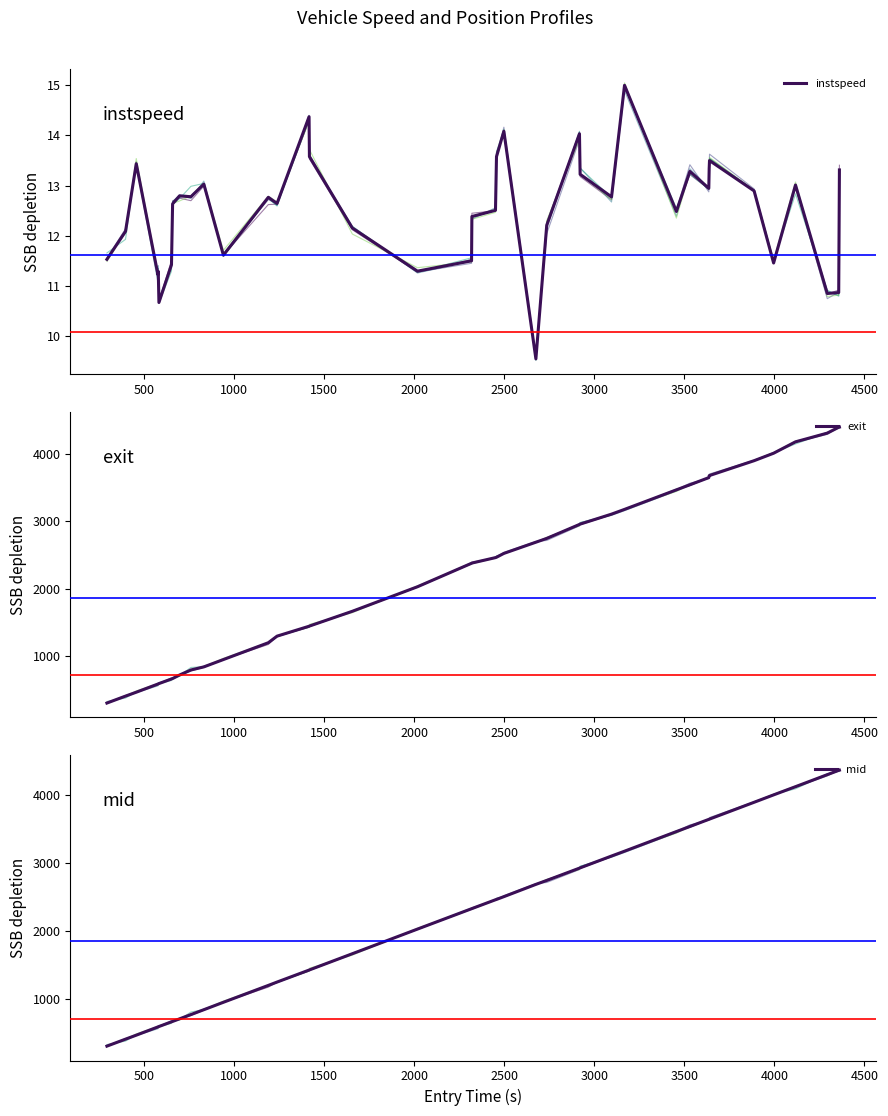

Reading left to right, list all the values displayed in this chart.

instspeed: 11.5	12.1	13.4	11.2	11.3	10.7	11.4	12.6	12.8	12.8	13.0	11.6	12.8	12.6	14.4	13.6	12.2	11.3	11.5	12.4	12.5	13.6	14.1	9.5	12.2	14.0	13.2	12.8	15.0	12.5	13.3	12.9	13.3	13.5	12.9	11.5	13.0	10.9	10.9	13.3
exit: 307.7	410.7	468.4	589.6	591.5	596.3	664.8	670.8	723.3	798.1	843.8	952.6	1201.9	1299.4	1446.1	1448.9	1667.9	2031.5	2379.5	2382.9	2463.3	2468.9	2525.8	2691.8	2748.0	2955.1	2960.0	3107.9	3178.3	3467.7	3542.7	3649.0	3676.7	3680.0	3899.9	4010.6	4179.5	4308.6	4395.5	4398.1
mid: 301.2	404.1	462.6	584.2	586.1	590.1	659.5	665.1	703.4	766.5	838.0	947.4	1196.4	1245.5	1422.1	1424.5	1663.1	2026.2	2326.3	2328.2	2458.5	2463.3	2504.2	2685.2	2743.3	2924.4	2928.6	3103.2	3174.2	3463.1	3538.1	3643.3	3645.5	3647.3	3895.1	4004.1	4125.0	4302.1	4365.5	4368.5